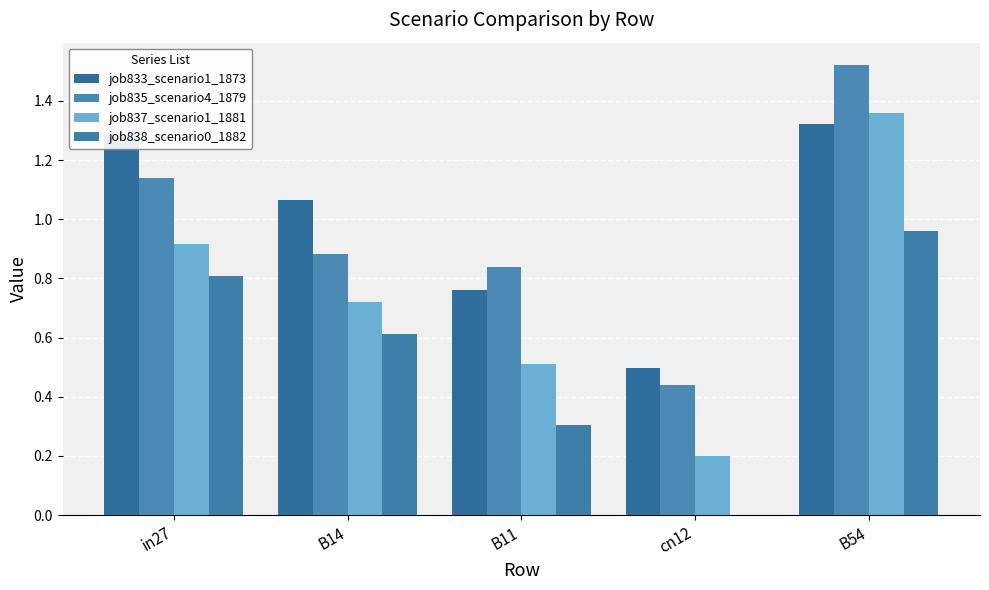

Are the bars horizontal?

No